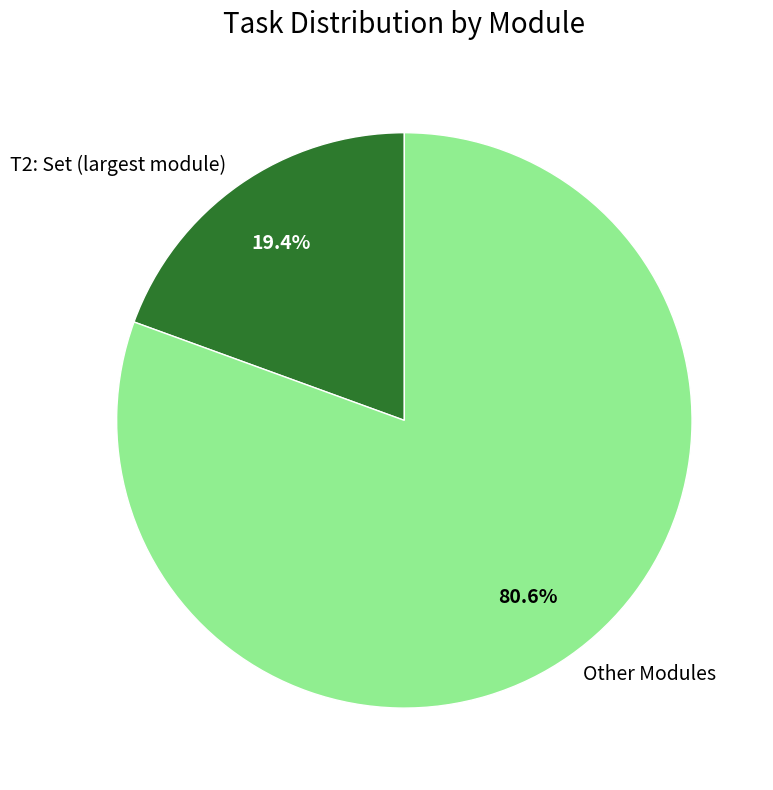

Between T2: Set (largest module) and Other Modules, which is larger?

Other Modules